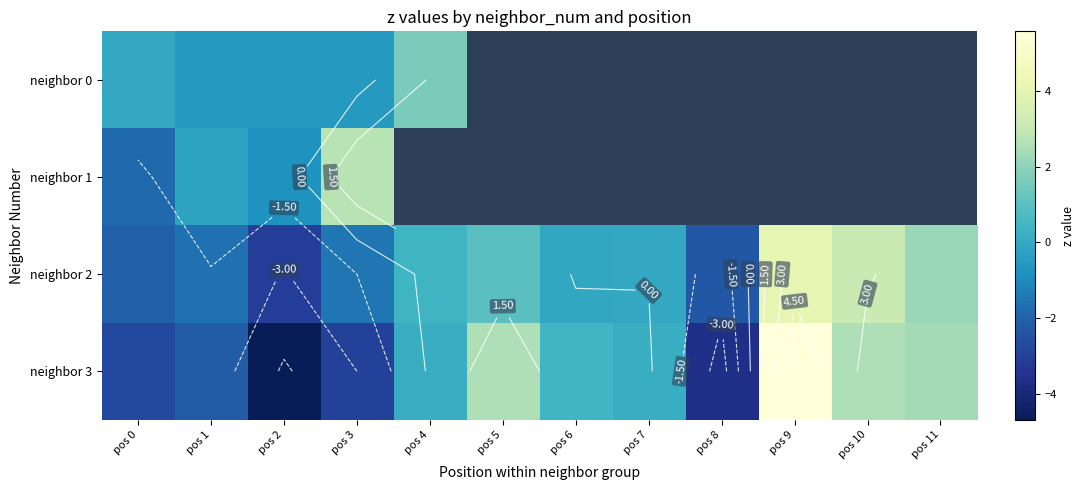

What is the smallest value displayed?

-4.7